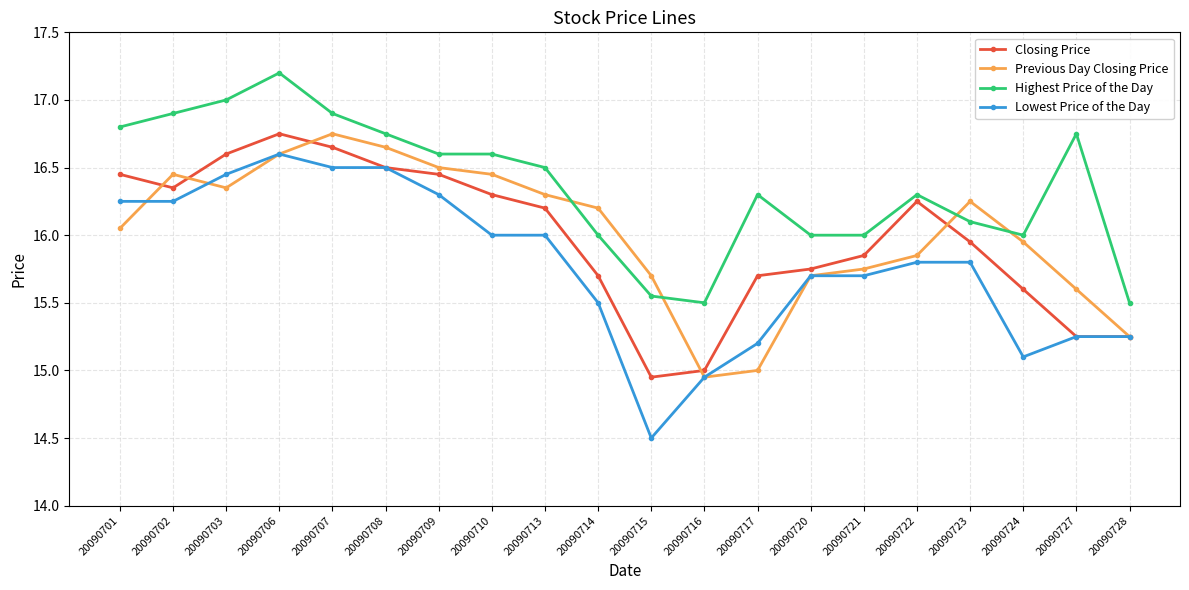

Where is the first local minimum for Previous Day Closing Price?

20090703